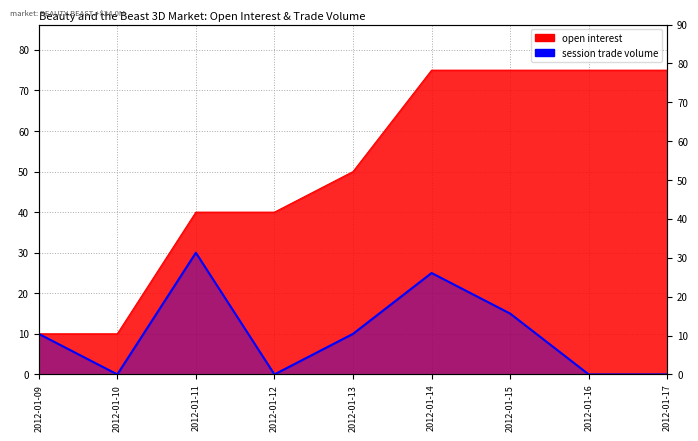

What are all the series names shown in the legend?

open interest, session trade volume